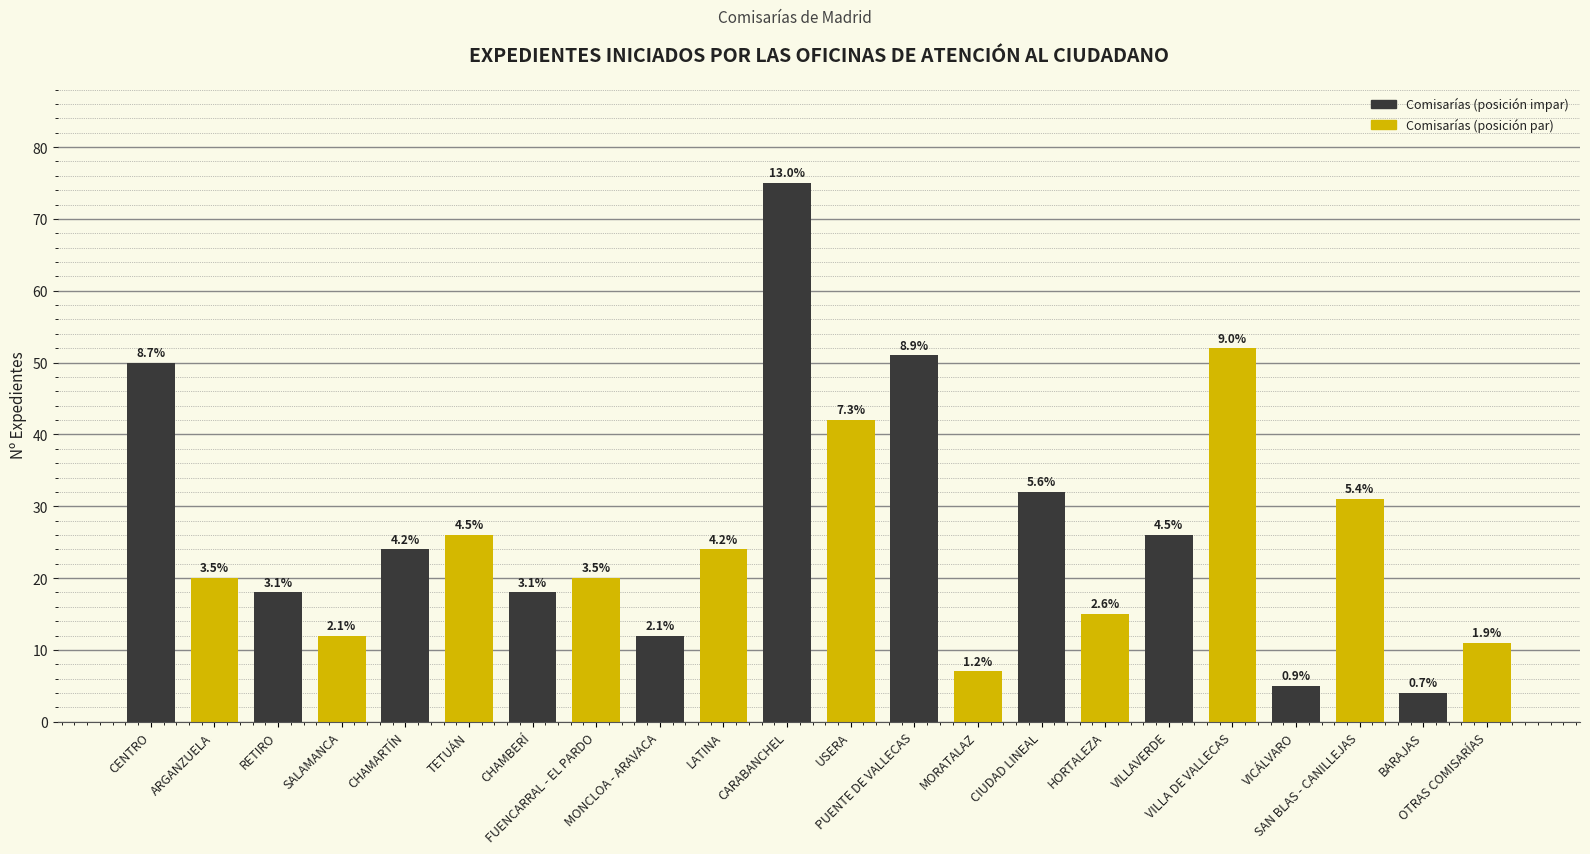

How many bars are there in total?

22